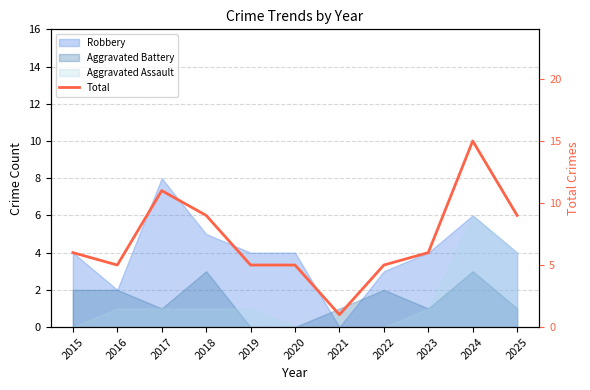

Between 2025 and 2019, which is larger?

2025